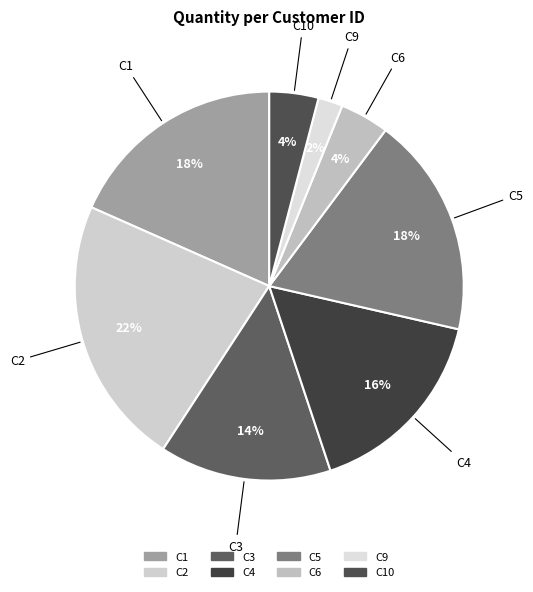

What percentage is the C2 slice, to the nearest percent?

22%